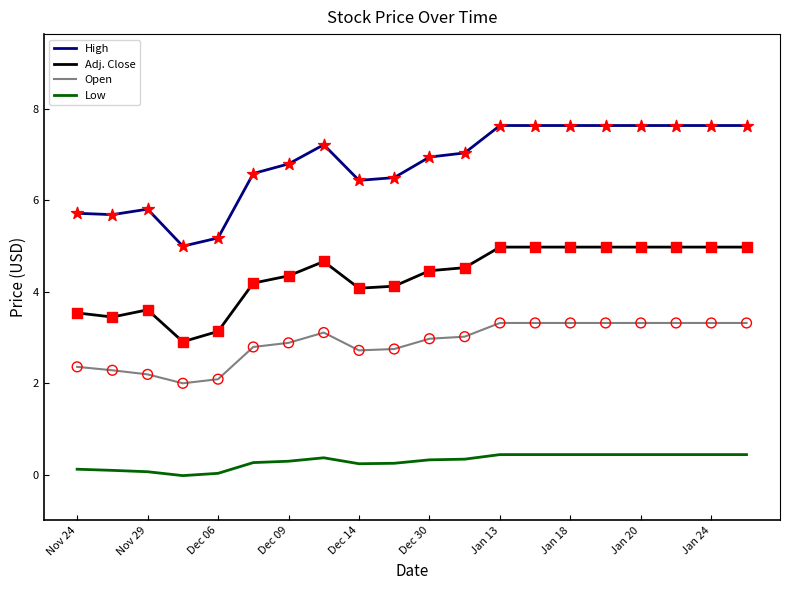

Which series has the widest spread of values?

High